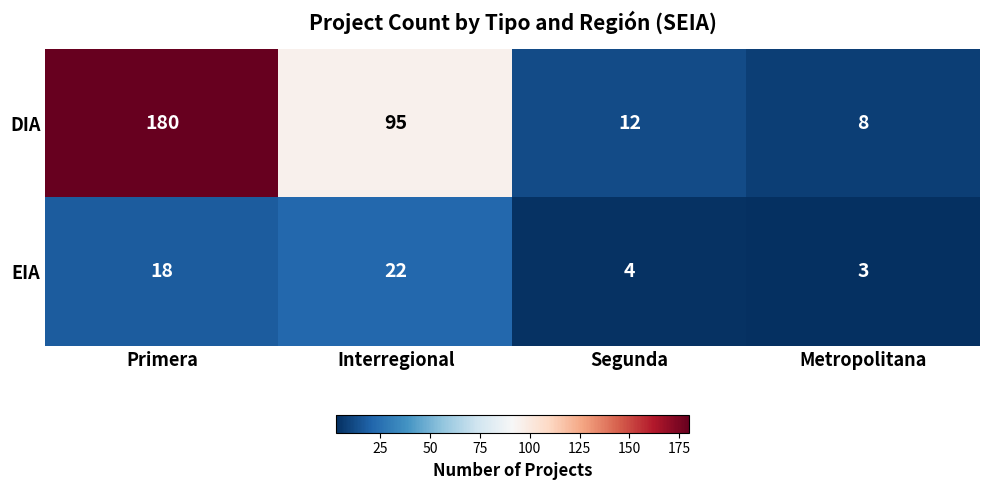

List the series in order of their peak value, lowest first.

EIA, DIA